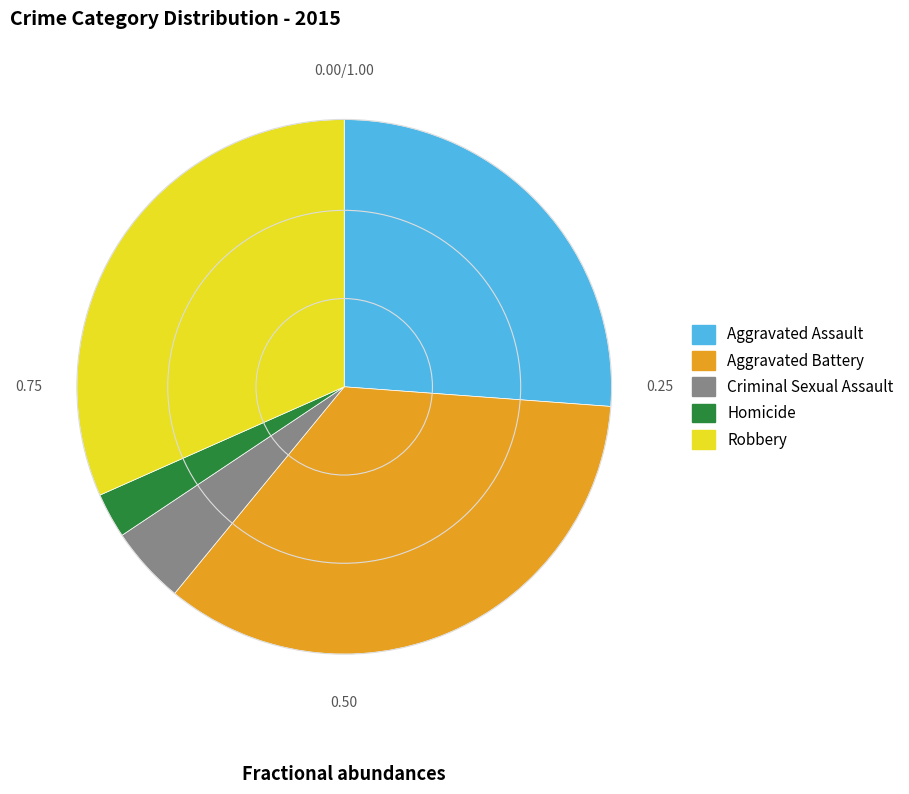

Is it true that Aggravated Assault is 16% of the pie?

False